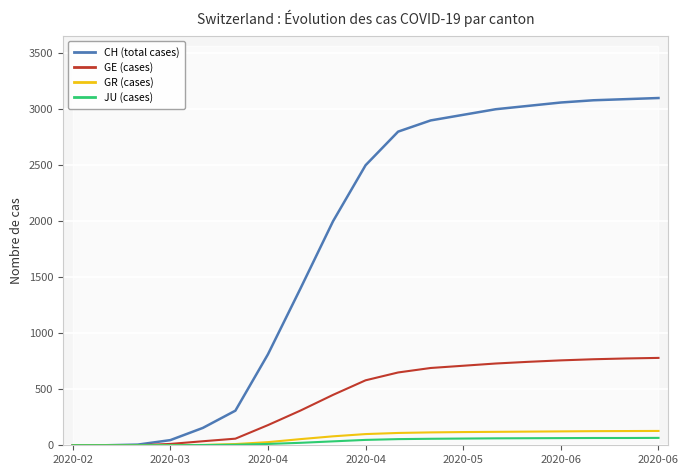

How many data points in CH (total cases) are above 2500?

9